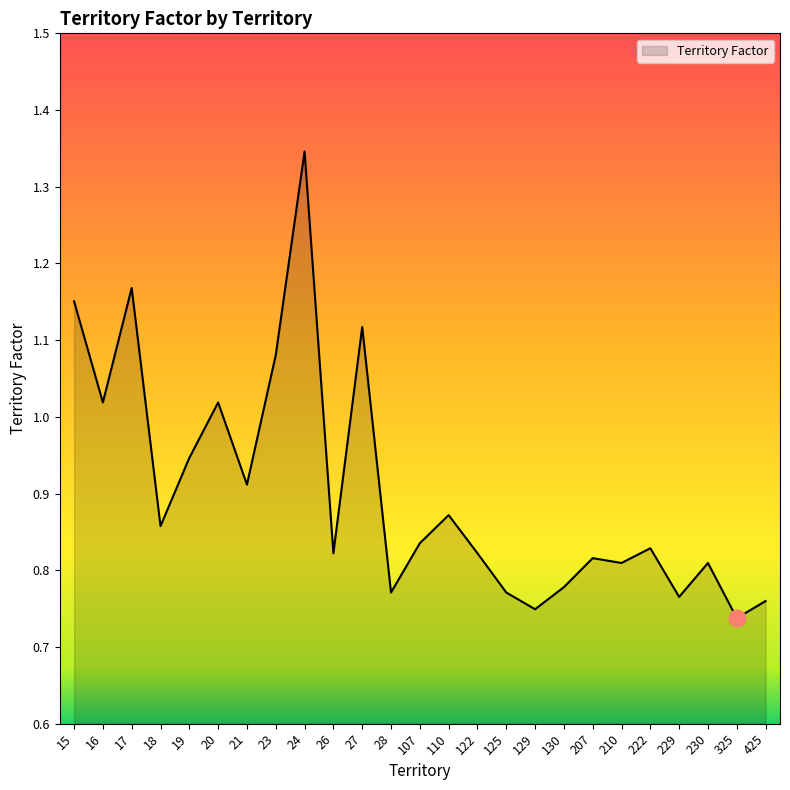

True or false: there are more than 2 points higher than both neighbors.

True